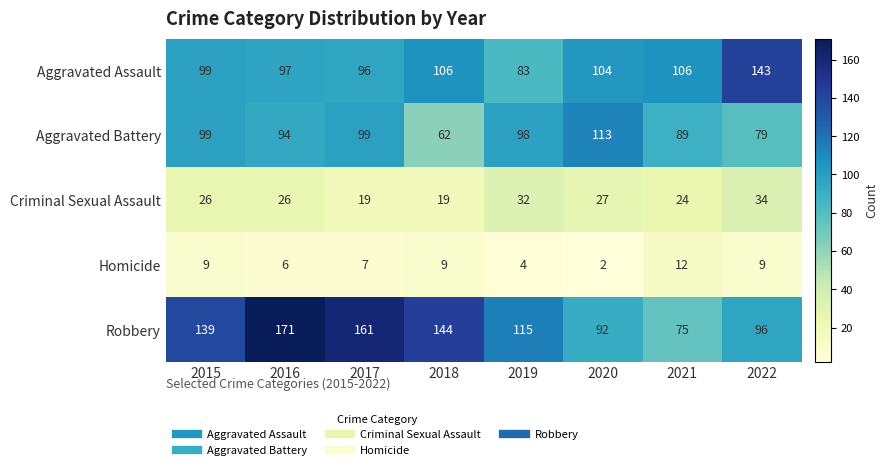

Is the value of Criminal Sexual Assault at 2020 greater than the value of Aggravated Battery at 2021?

No